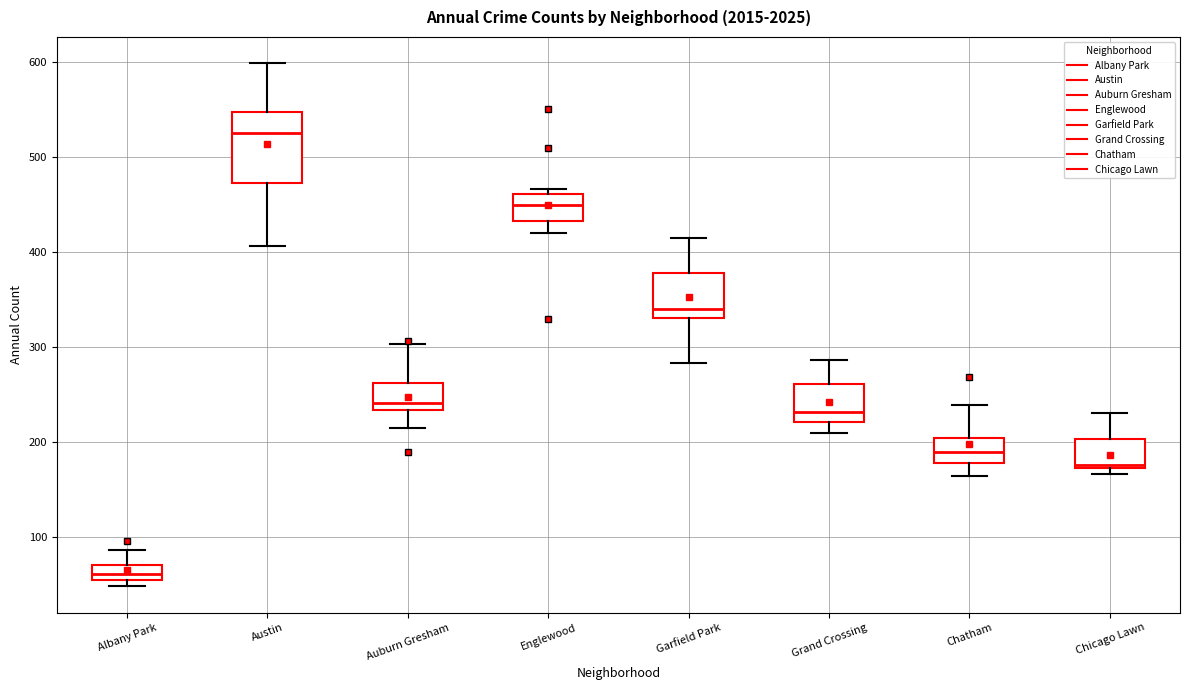

Where does the upper whisker of the box for Albany Park end on the y-axis? The values are not printed on the chart, so give them approximately, as read against the axis.

90